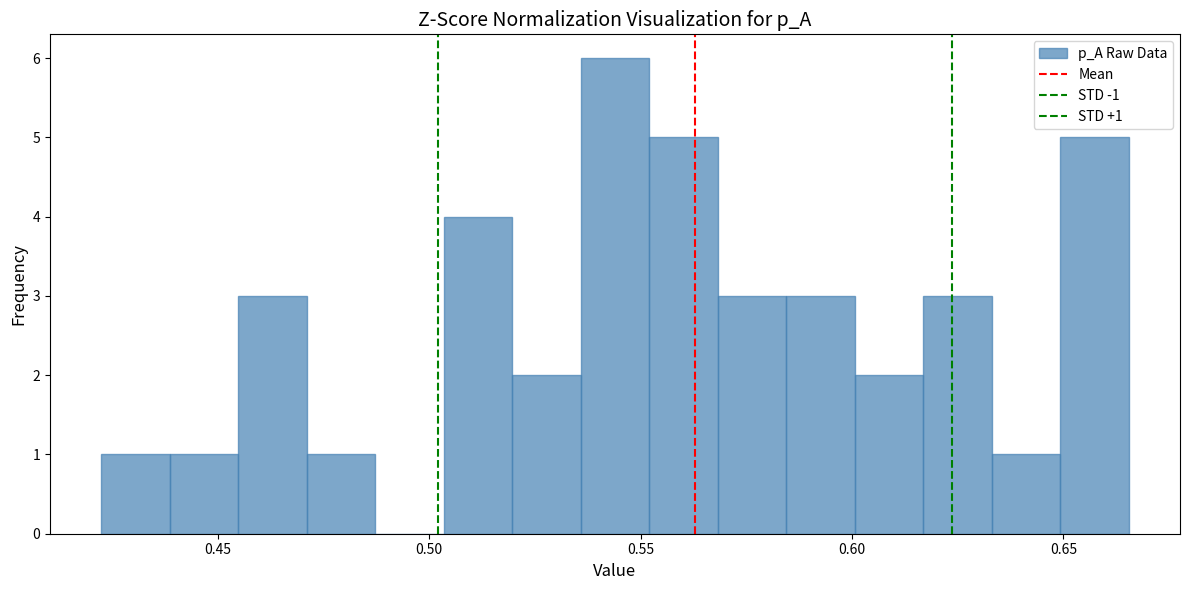

Read against the x-axis, roughly where is the centre of the tallest bar?

0.545